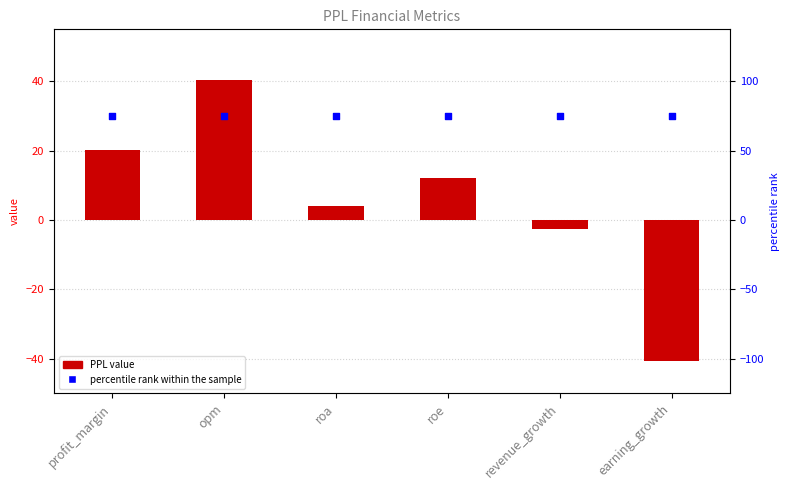

Which series reaches the minimum Y coordinate?

PPL